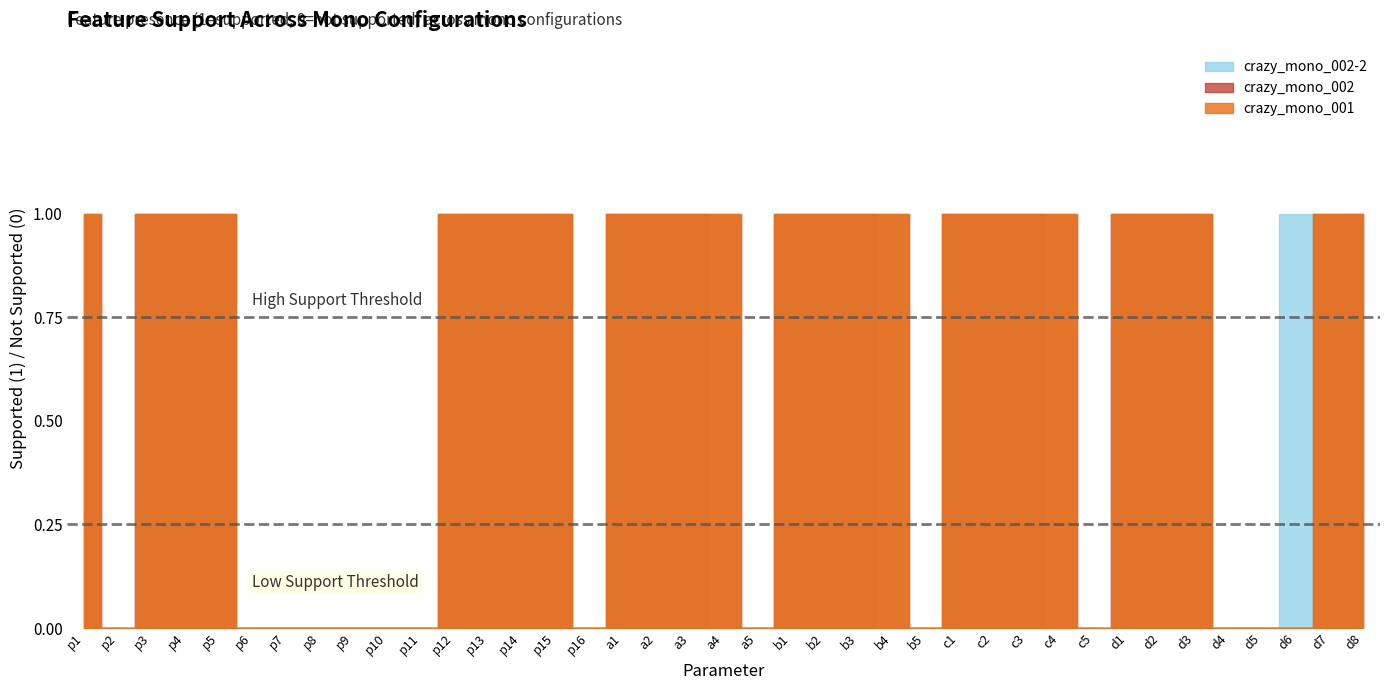

Rank the series by their maximum value, from highest to lowest.

crazy_mono_001, crazy_mono_002, crazy_mono_002-2